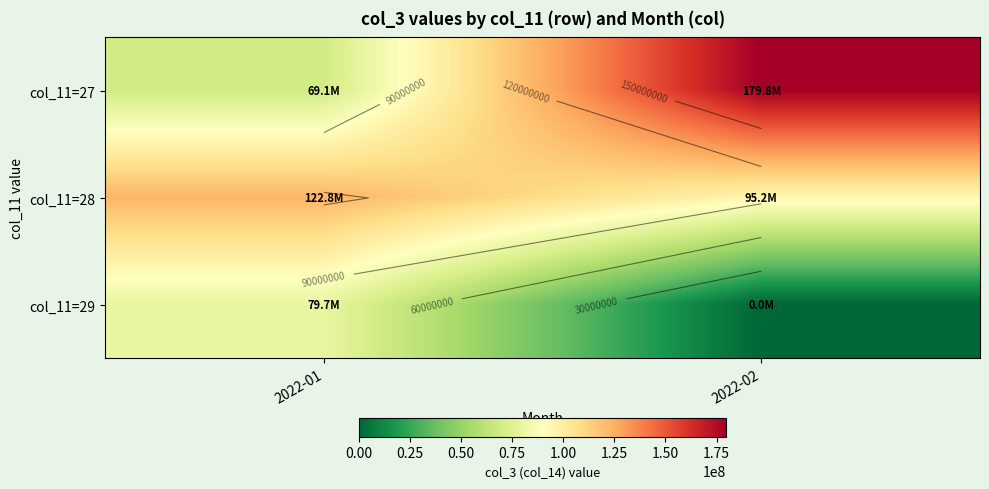

Which series has the widest spread of values?

col_11=27